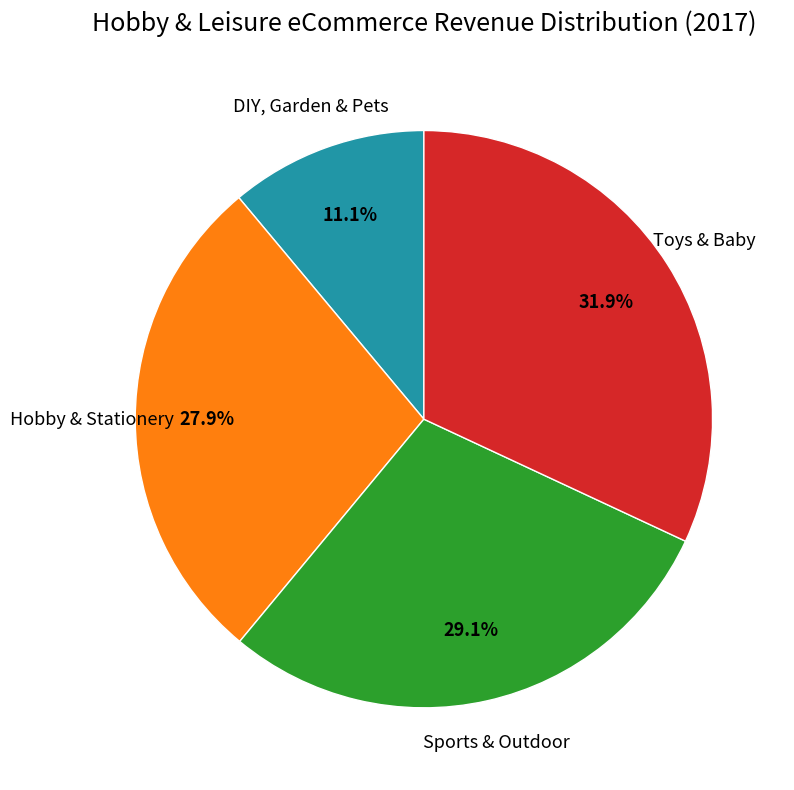

How many segments does this pie chart have?

4